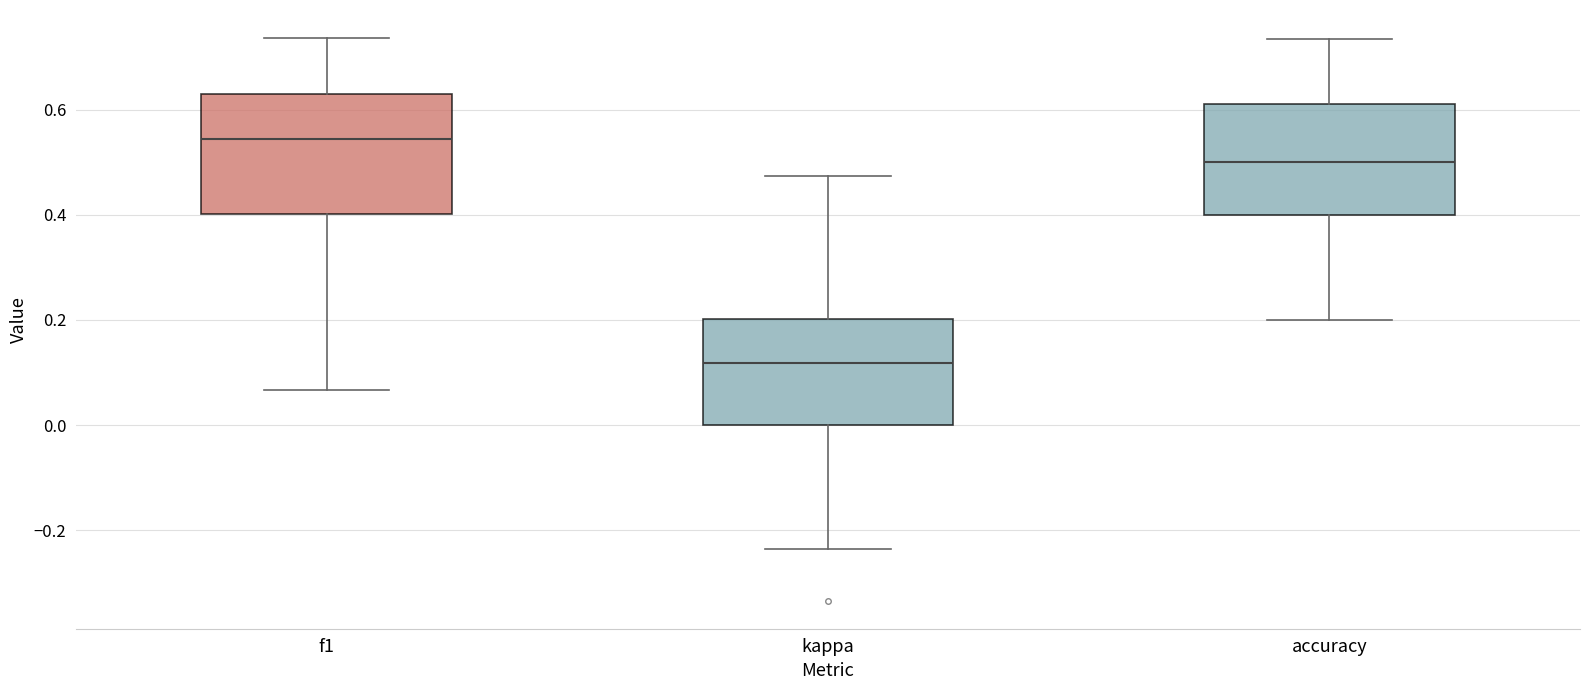

Reading left to right, read every box against the y-axis: the position of its median line, the range the box covers, and the ends of its whiskers. The values are not printed on the chart, so give them approximately, as read against the axis.

f1: median 0.54, box 0.40 to 0.64, whiskers 0.06 to 0.74
kappa: median 0.12, box 0.00 to 0.20, whiskers -0.24 to 0.48
accuracy: median 0.50, box 0.40 to 0.62, whiskers 0.20 to 0.74